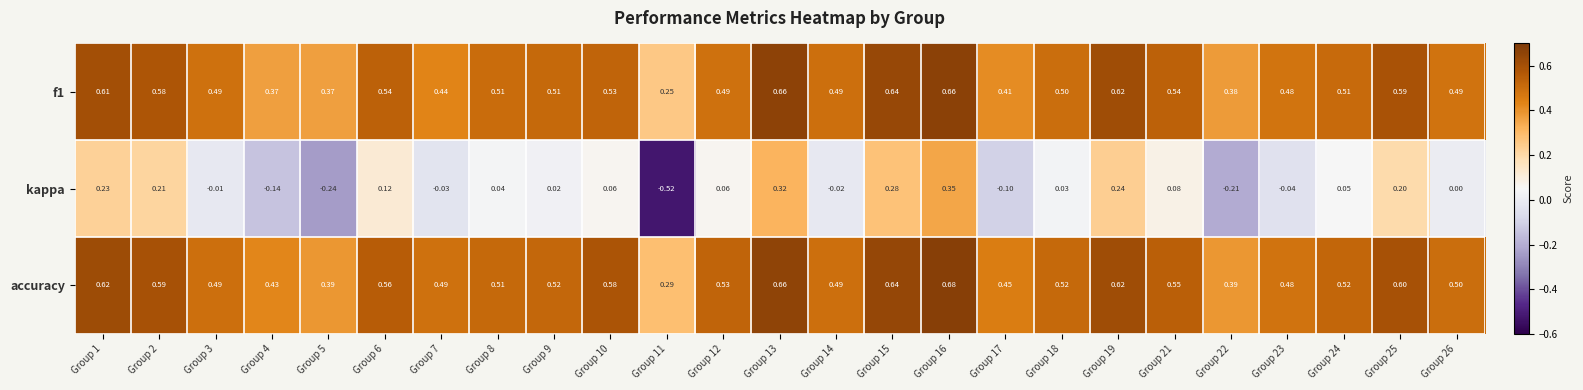

How many series are shown in this chart?

3